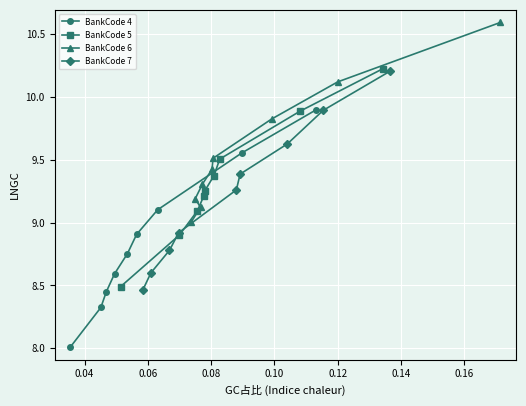

What is the sum of all BankCode 5 values?

83.9